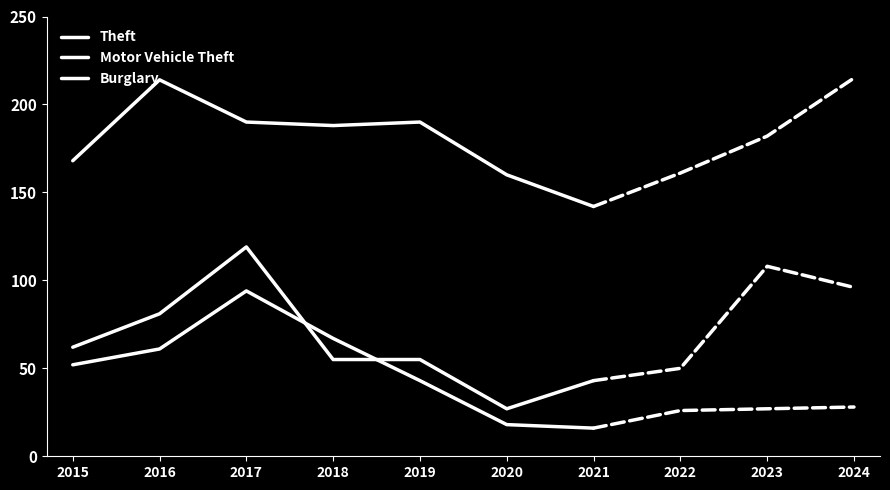

What are all the series names shown in the legend?

Theft, Motor Vehicle Theft, Burglary